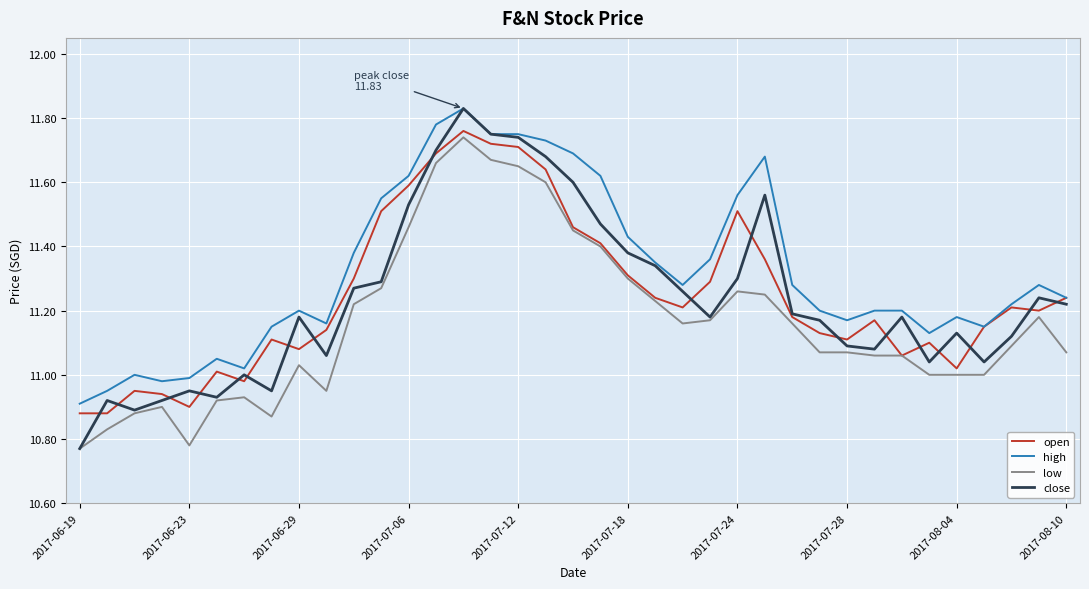

True or false: low and high cross at least once.

False